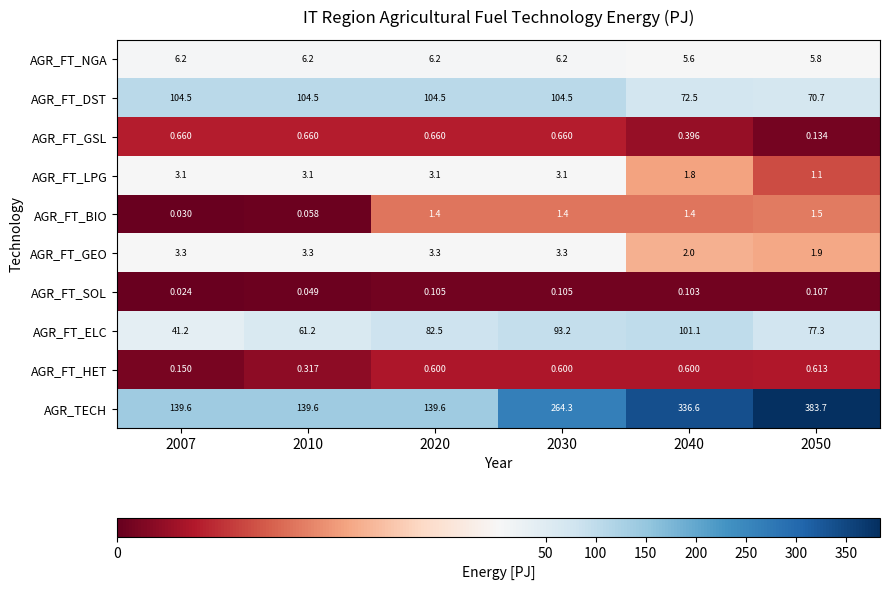

Which series has the largest total across all categories?

AGR_TECH